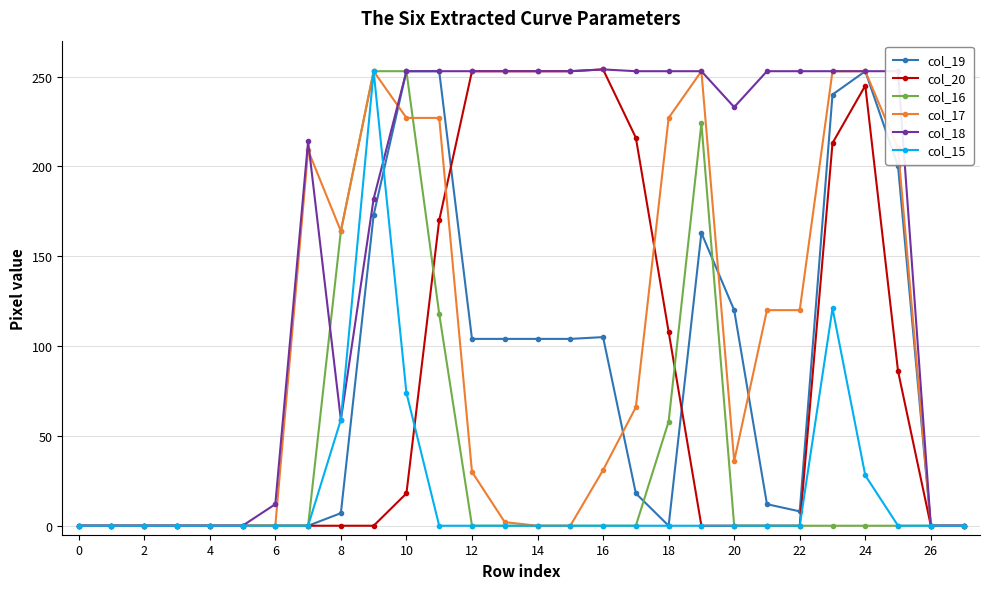

At how many categories does at least one series exceed 47?

19